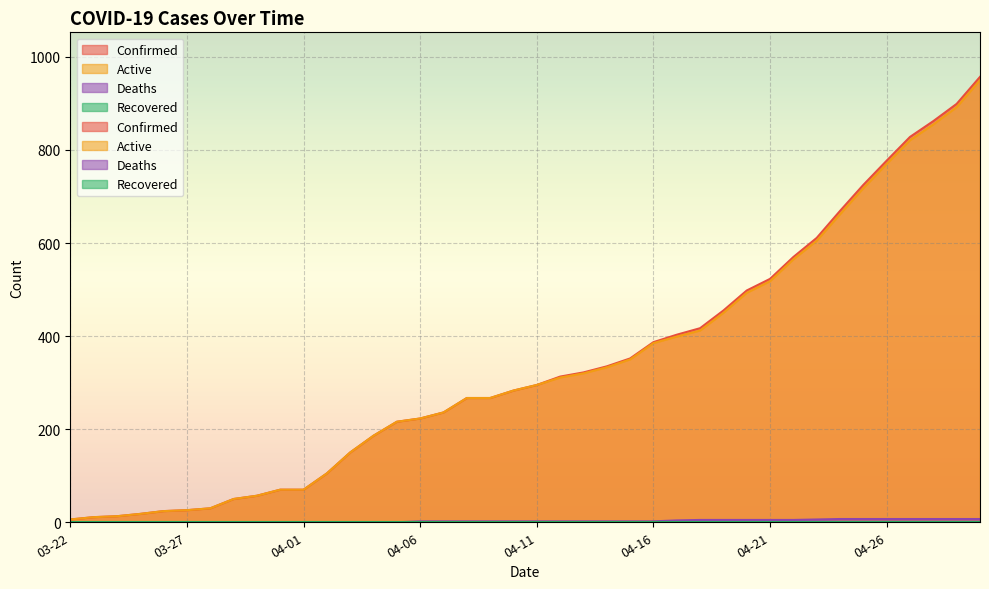

Is the value of Active at 04-07 greater than the value of Confirmed at 04-24?

No